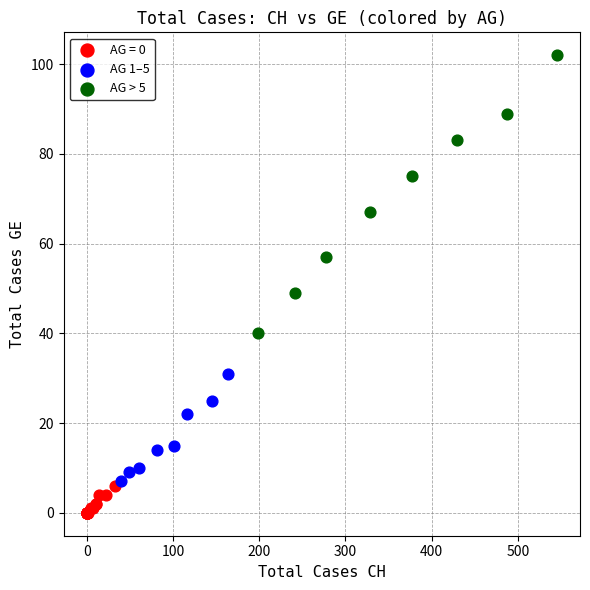

Which series contains the highest Y value?

AG > 5